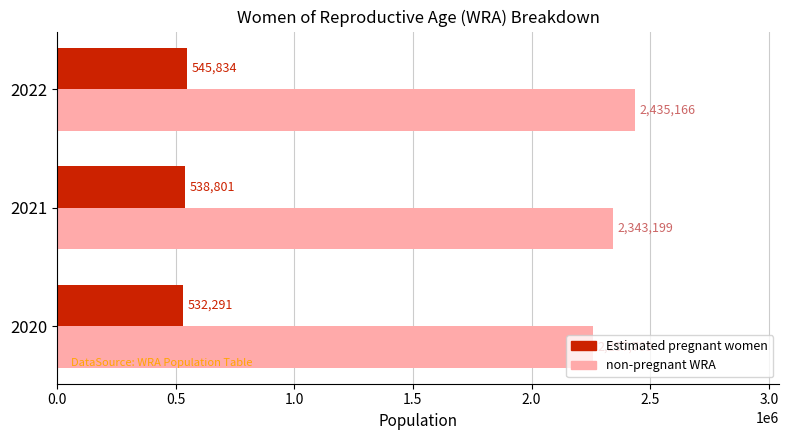

At how many categories does at least one series exceed 2324569?

2